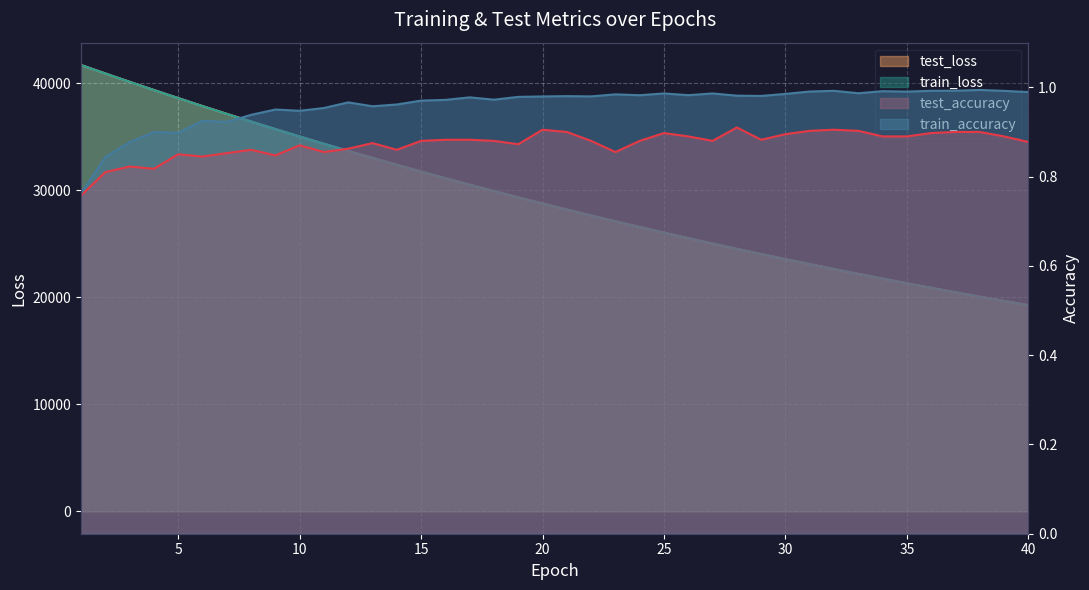

Between 30 and 15, which is larger?

30